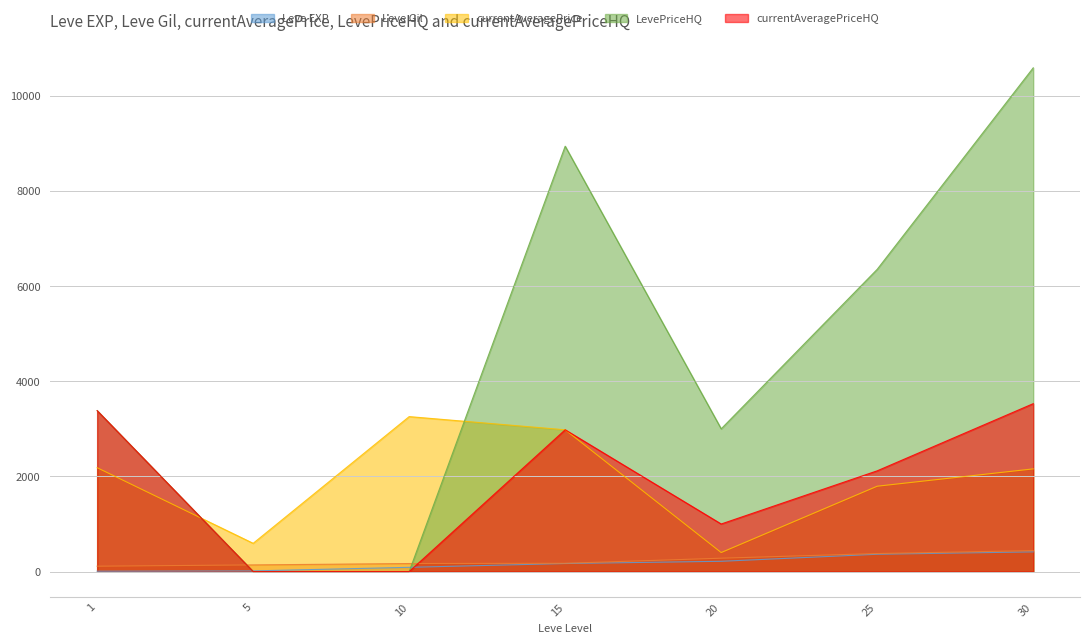

How many lines are shown in the chart?

5